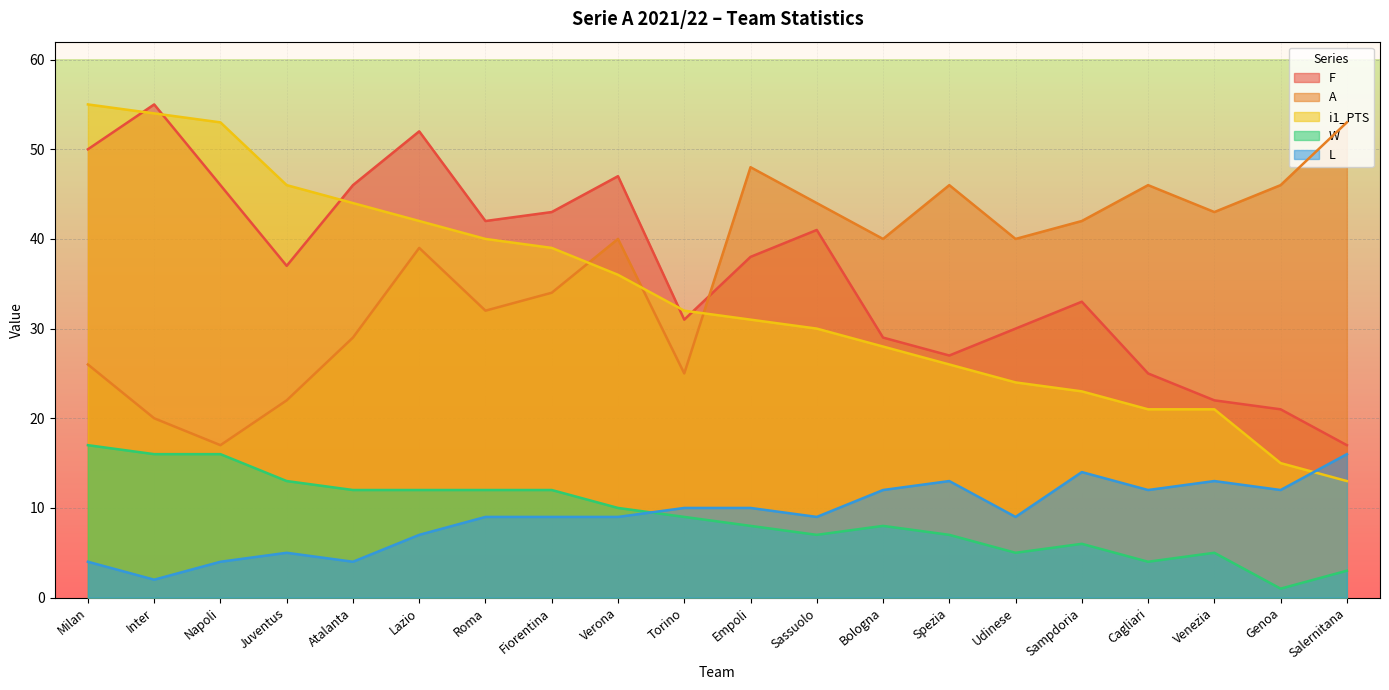

True or false: L has a value of 14 at Empoli.

False